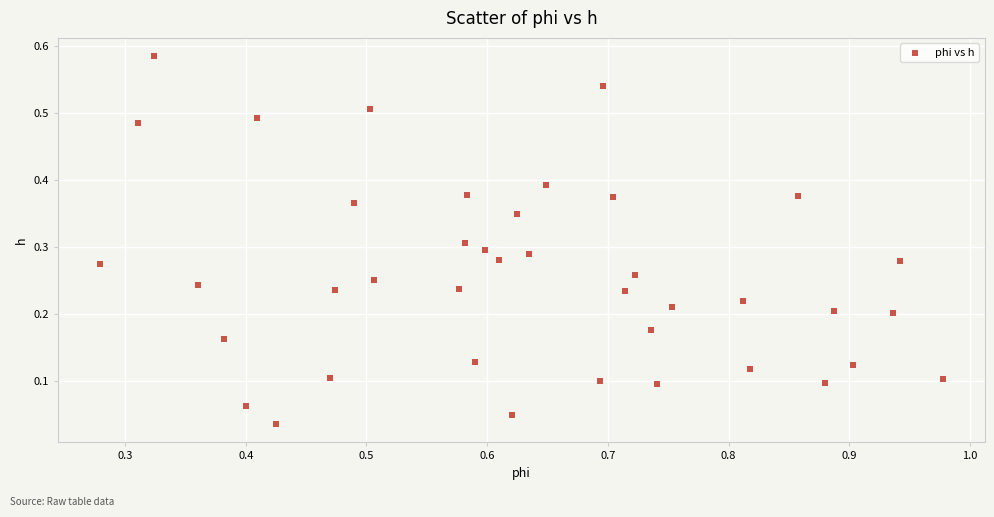

What is the range of X values (max minus min)?

0.7